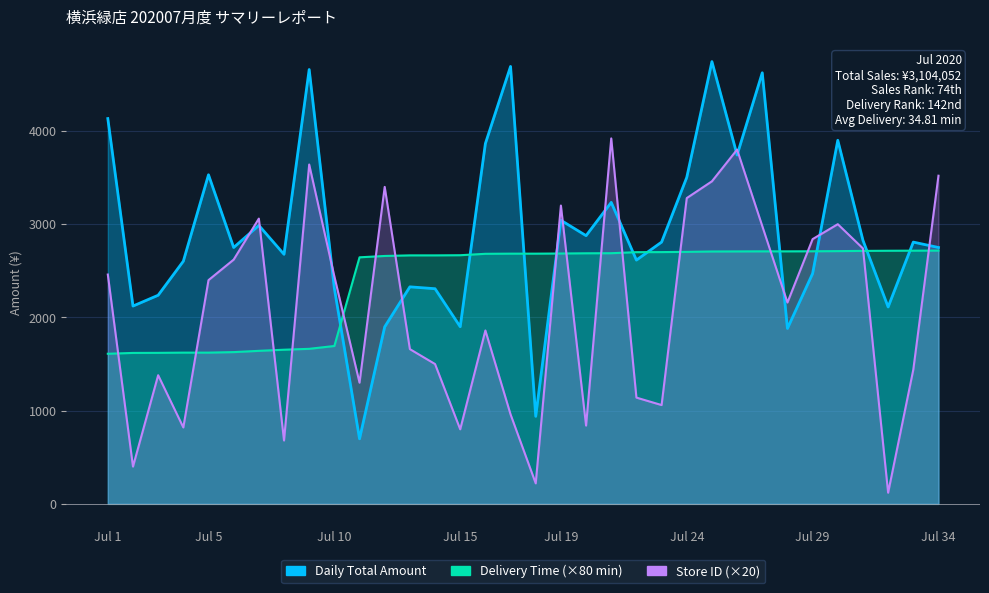

At which label is Delivery Time closest to 2163?

Jul 10